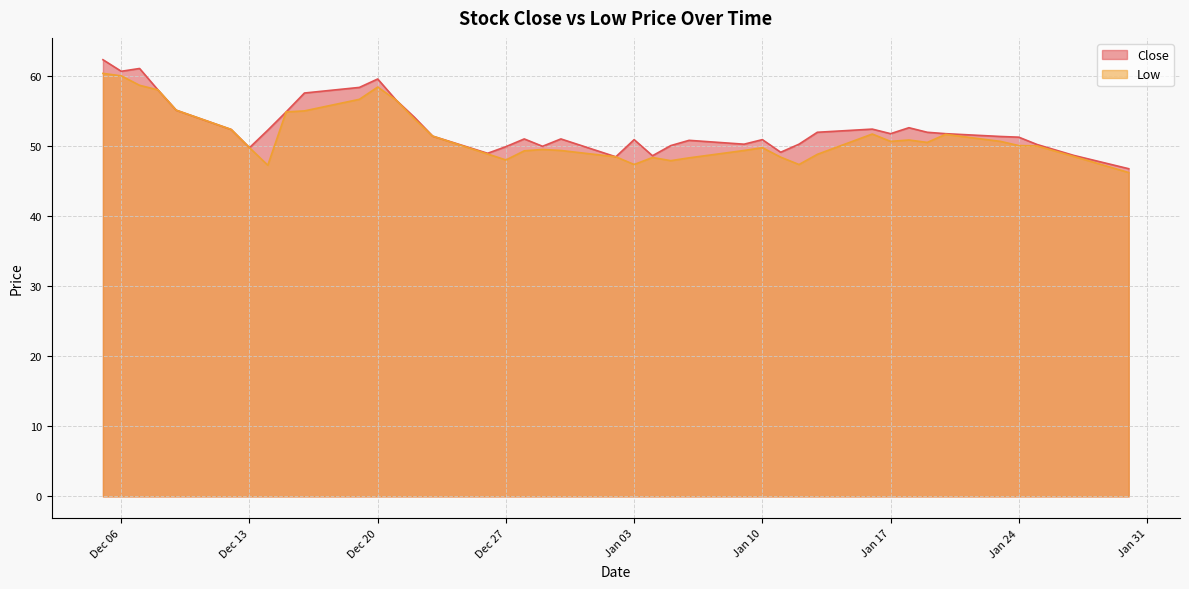

What is the label of the 25th point from the right?

2022-12-26